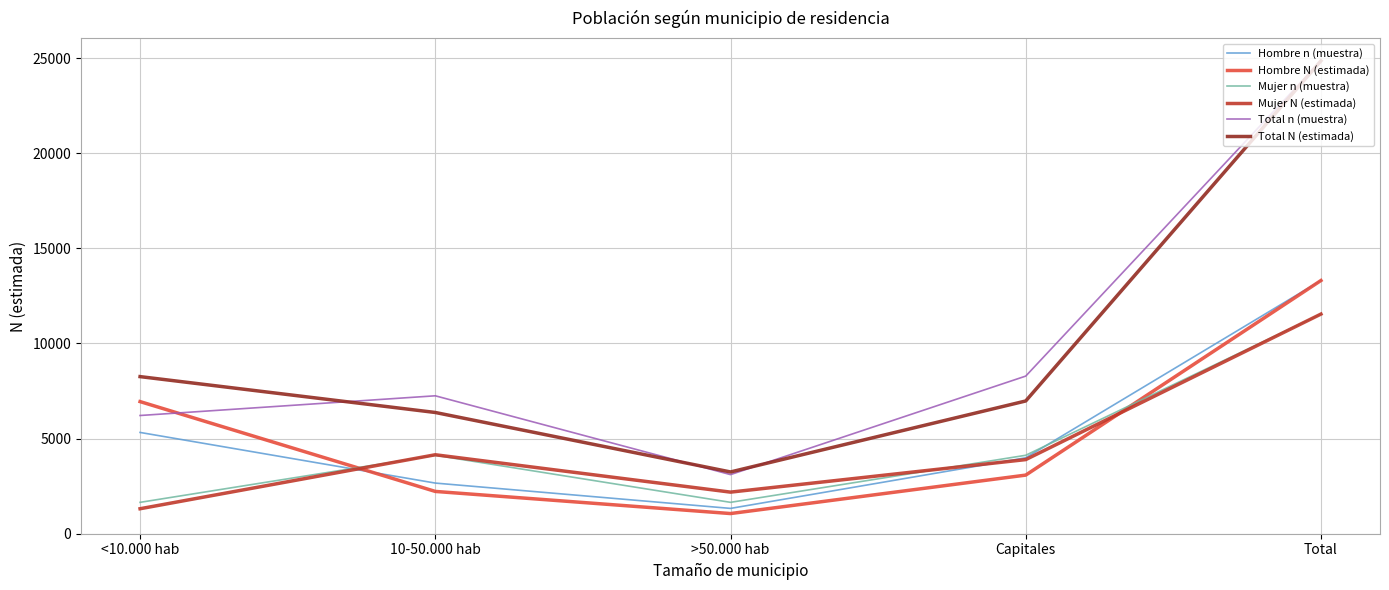

What is the difference between the highest and lowest values at 10-50.000 hab?

5025.8